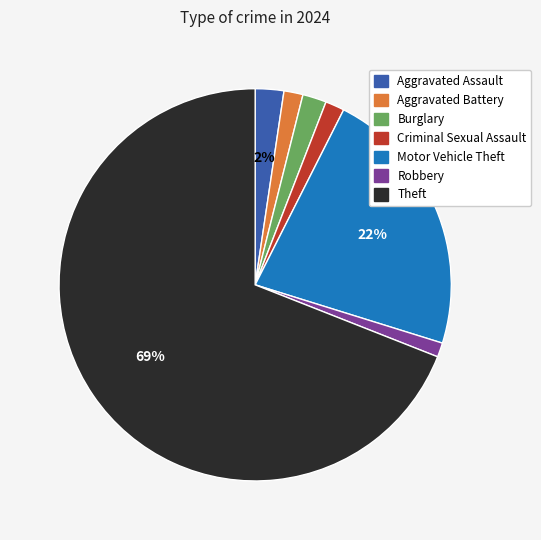

Which slice is the largest?

Theft